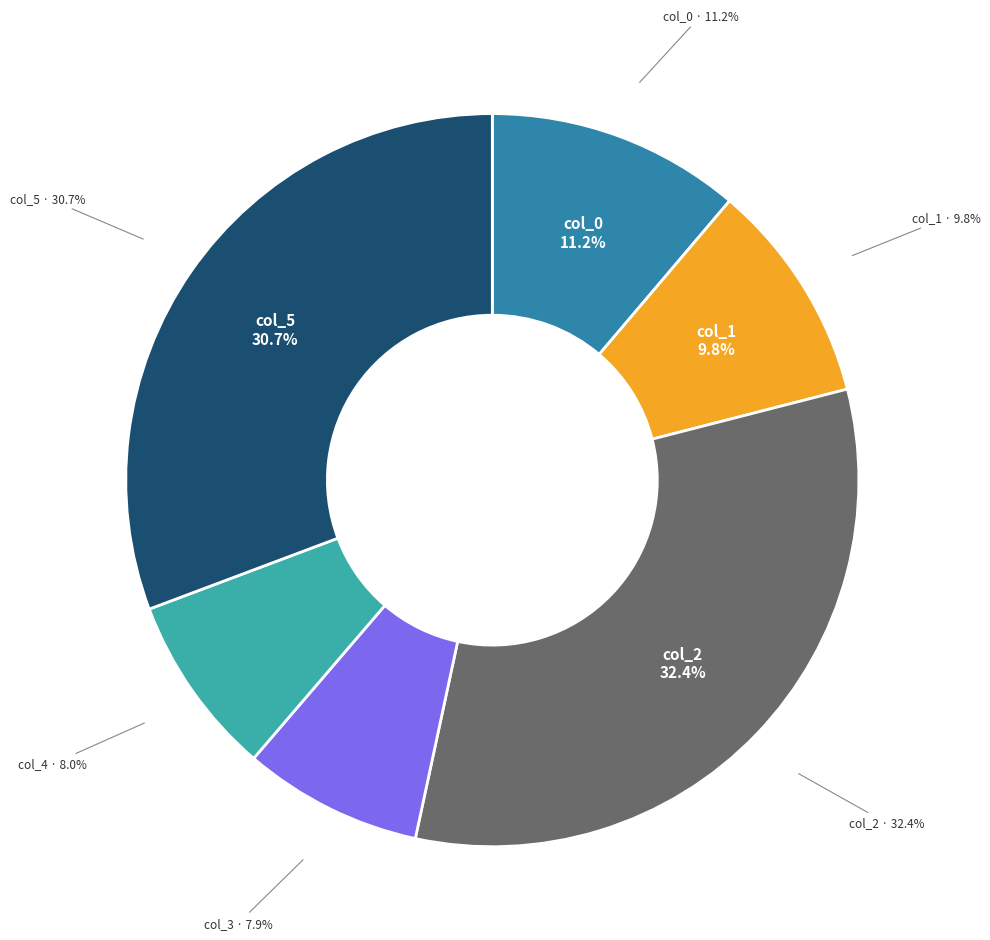

Does any single category account for the majority?

No